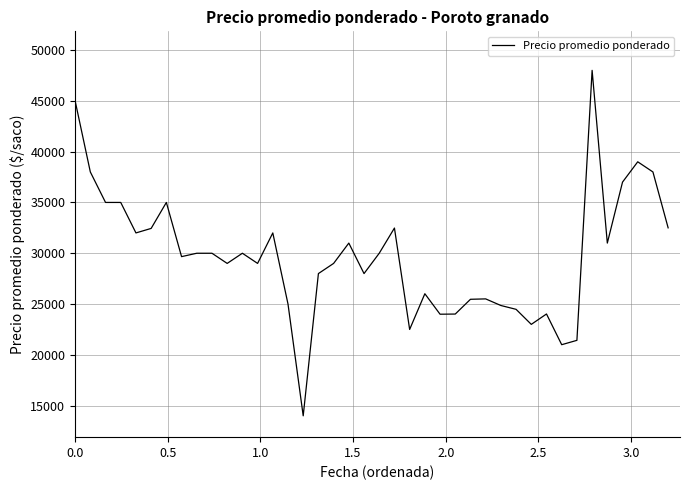

What is the maximum value shown in the chart?

48000